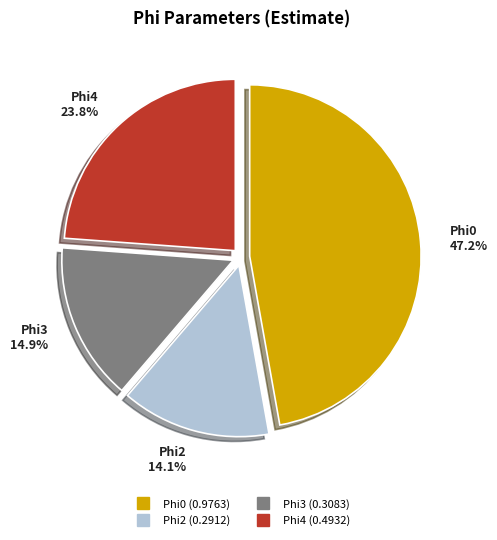

Combined, what portion of the pie is Phi2 and Phi4?

37.9%